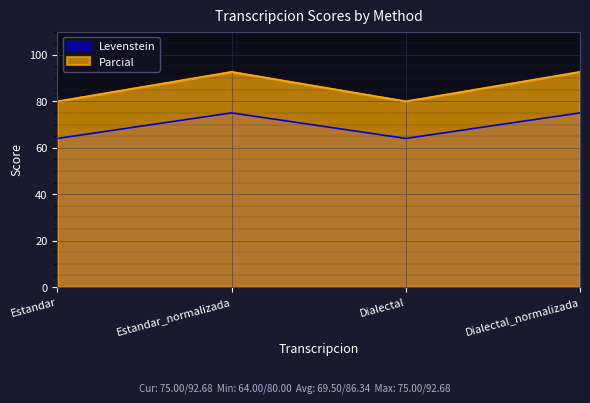

Is it true that Levenstein equals 64.0 at Dialectal?

True